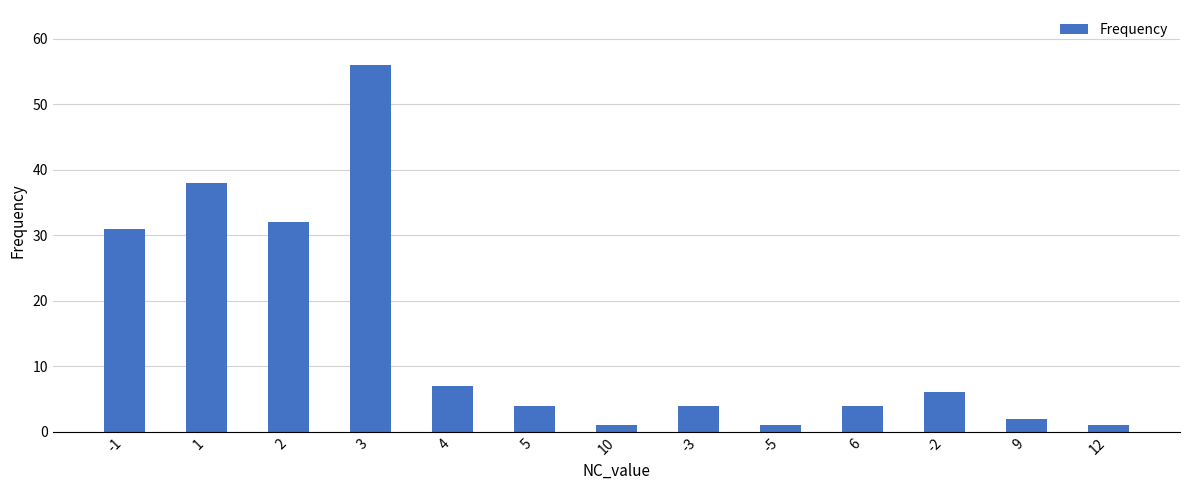

Where does the data first go above 4?

-1